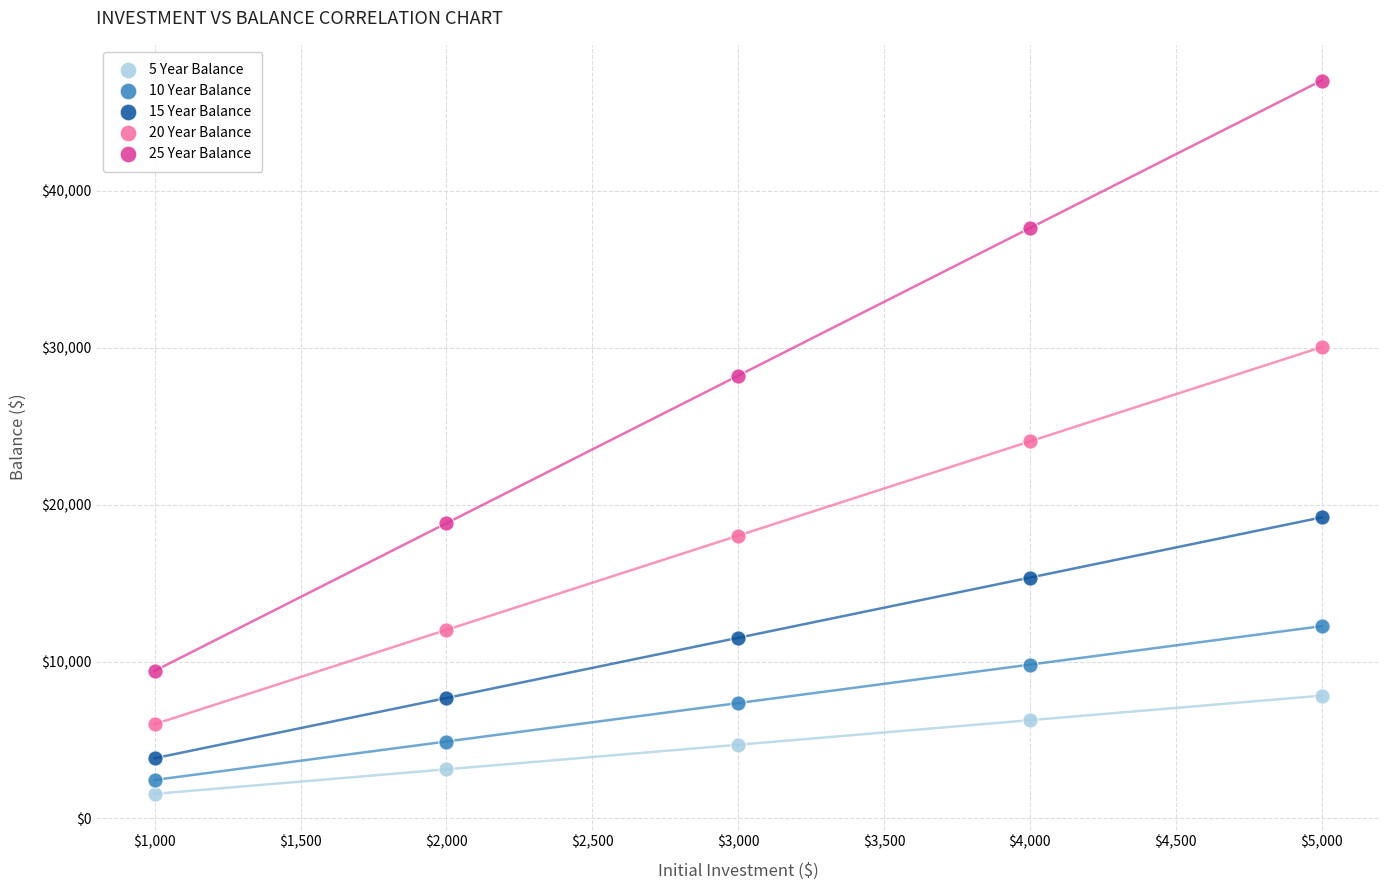

Across all data points, what is the range of X values (max minus min)?

4000.0